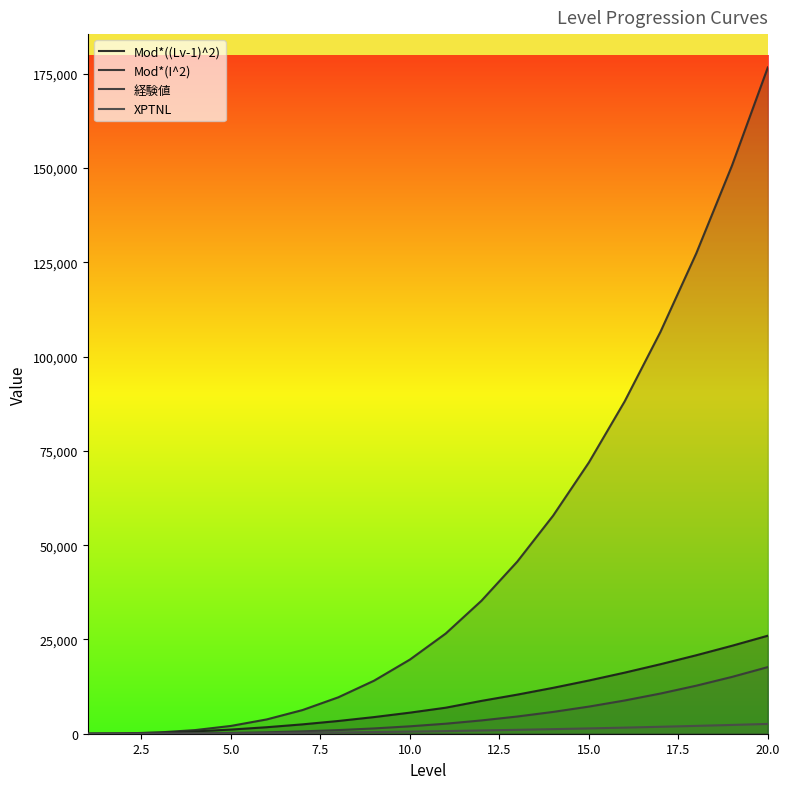

Does the chart have visible grid lines?

No